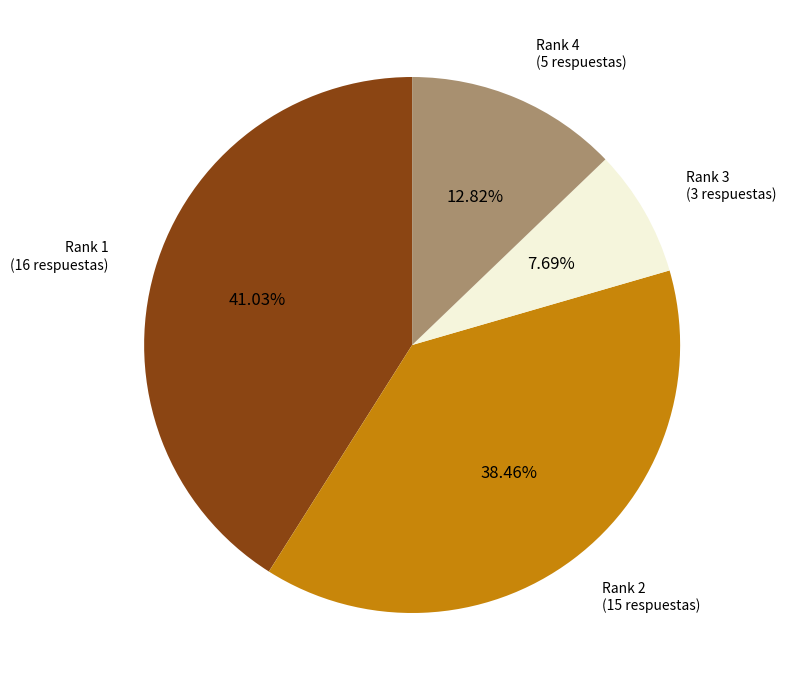

Does any single category account for the majority?

No